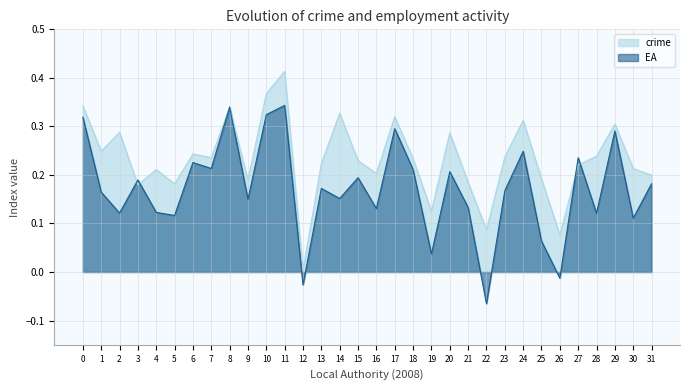

Count the number of data series in this chart.

2